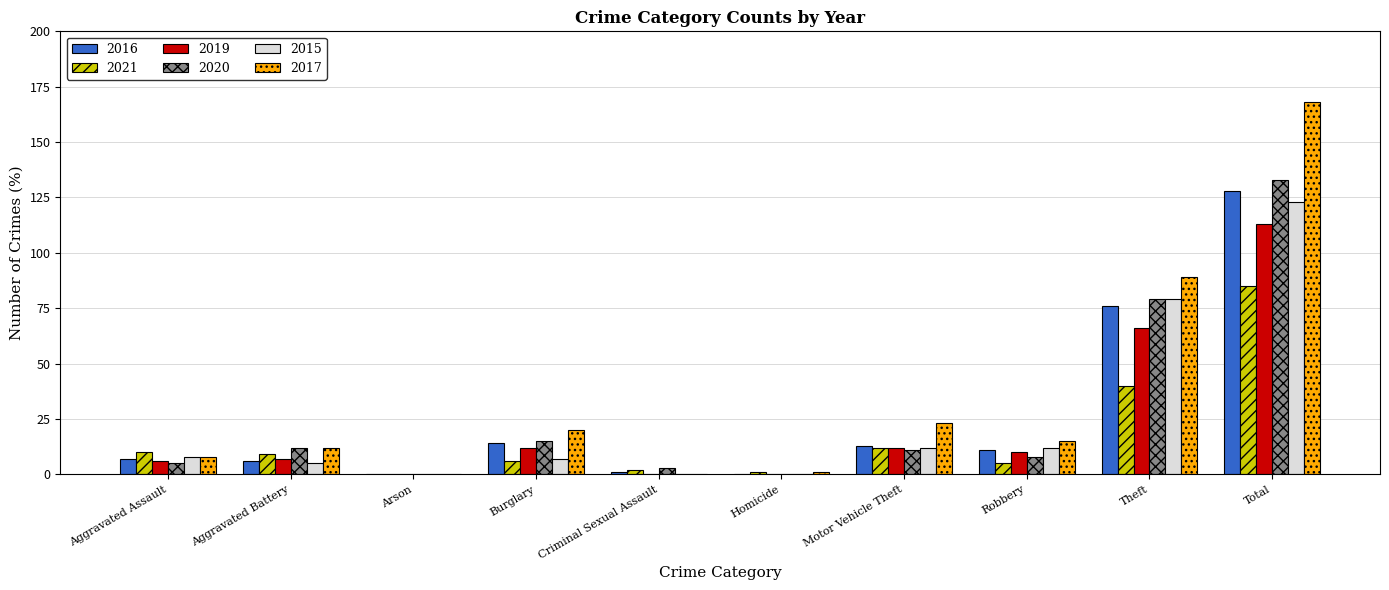

True or false: 2019 has a value of 12 at Motor Vehicle Theft.

True